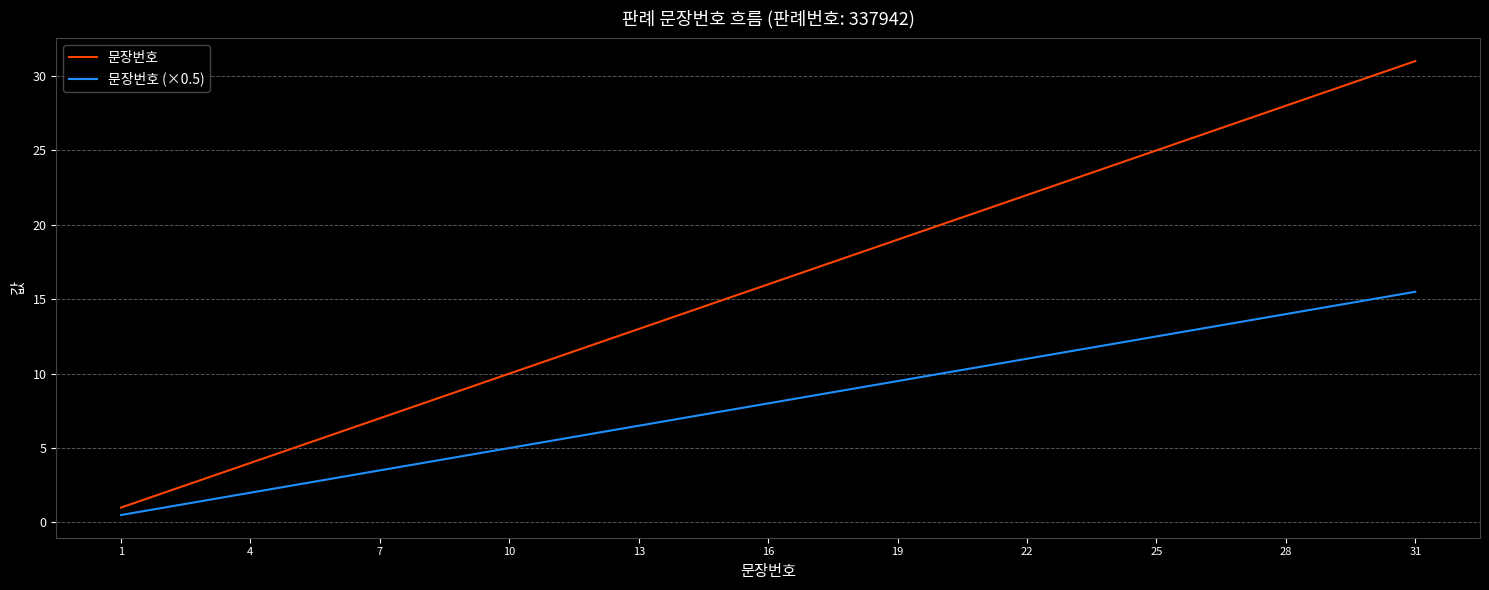

True or false: 문장번호 and 문장번호 (×0.5) intersect in this chart.

False